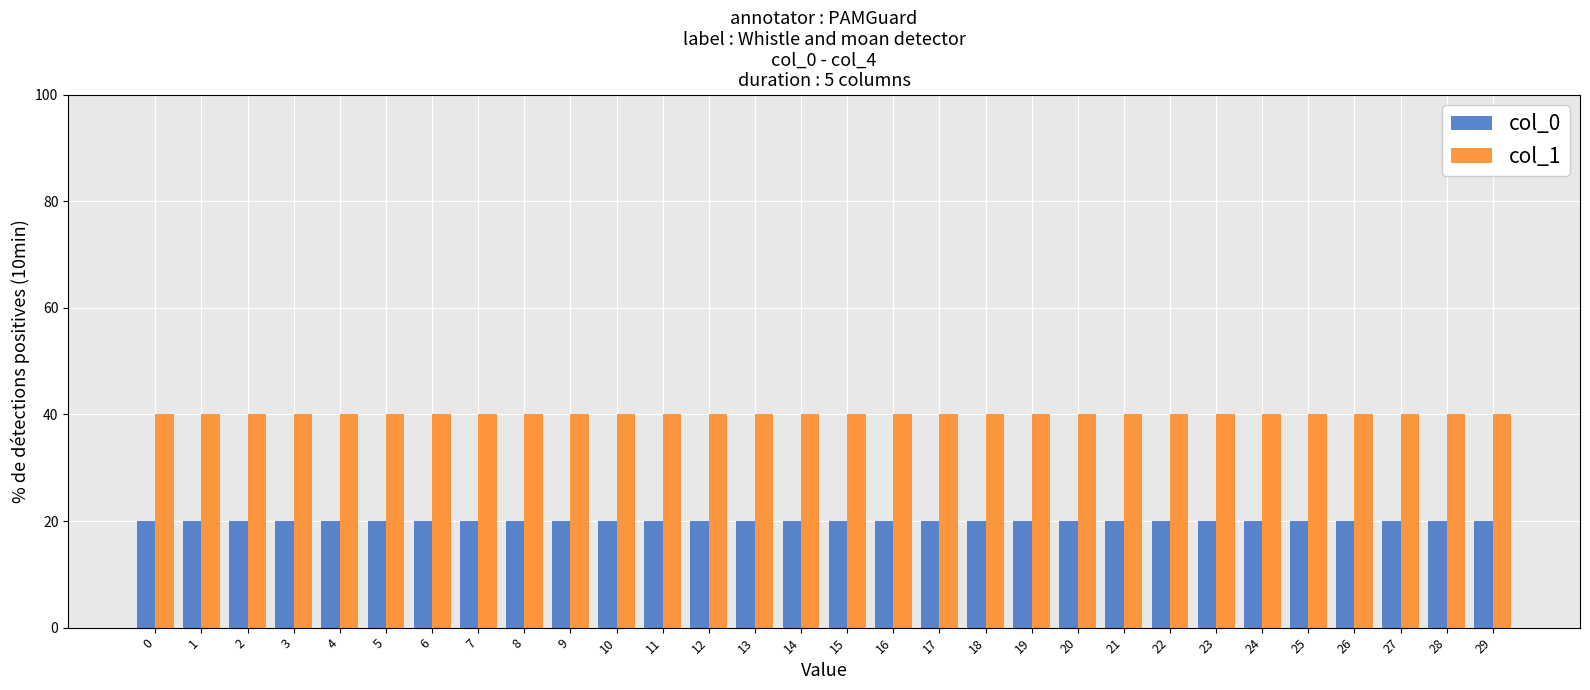

What is the sum of the col_1 values at 7 and 6?

80